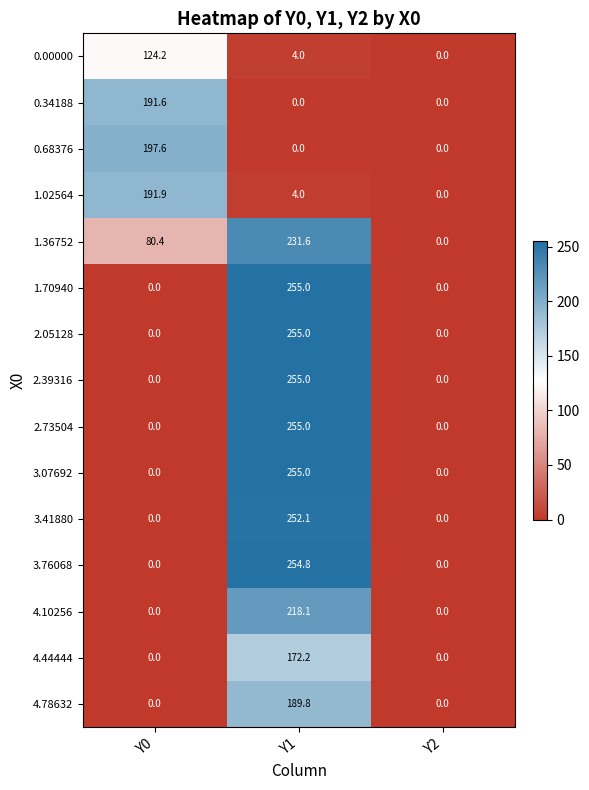

At which category is the sum across all series the highest?

Y1